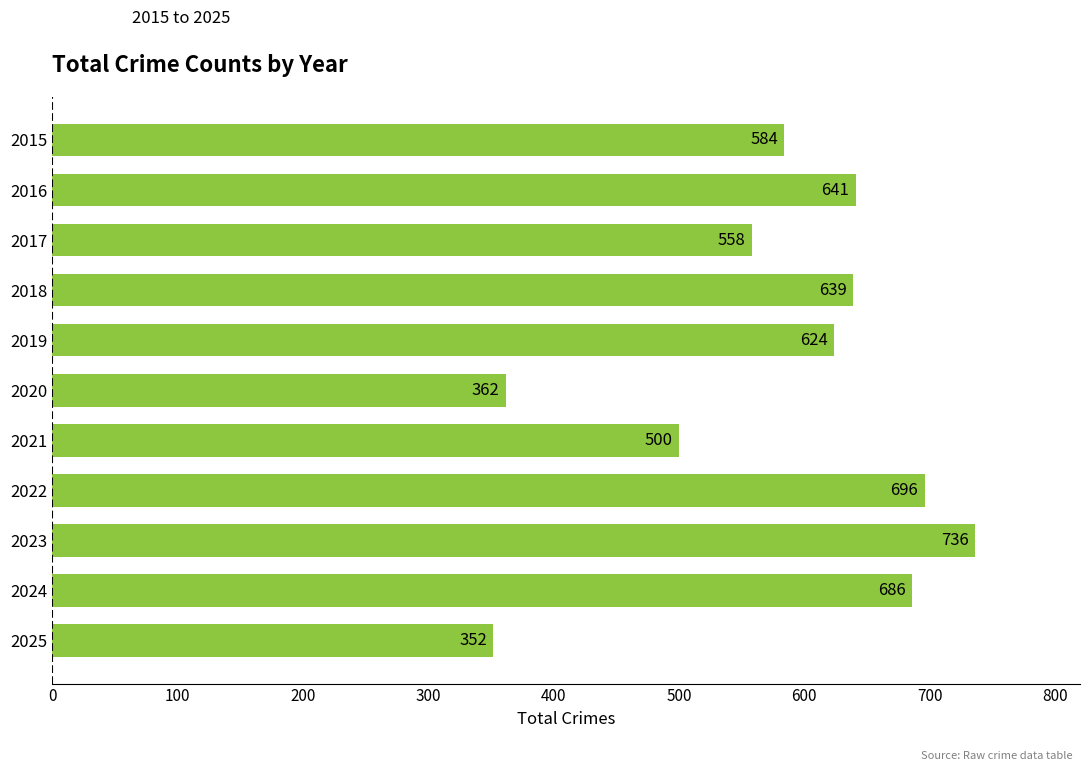

How many data points are less than 624?

5